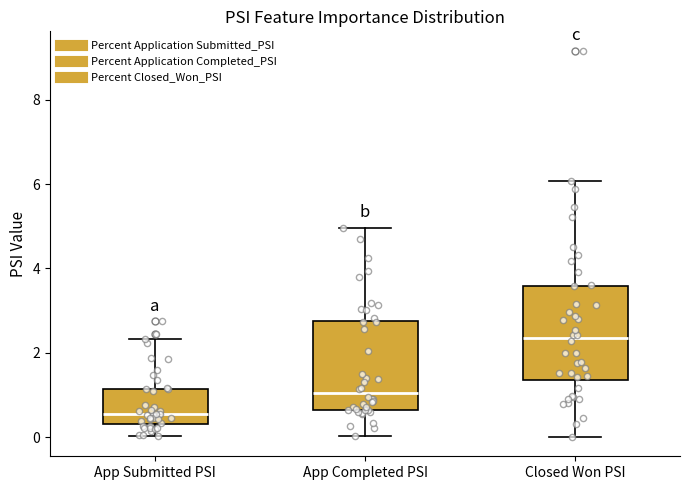

Which box's median line is the lowest?

App Submitted PSI